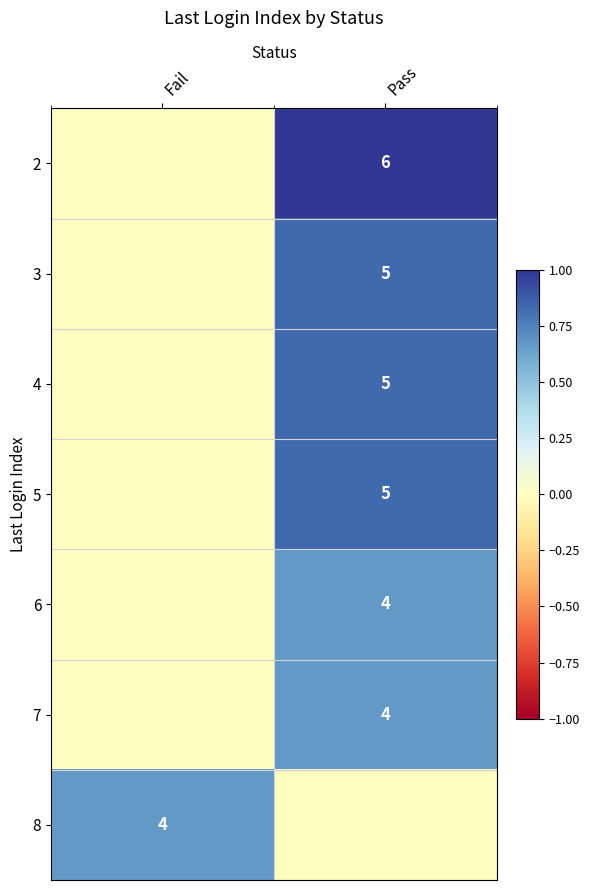

Is it true that 4 equals 1.1 at Pass?

False